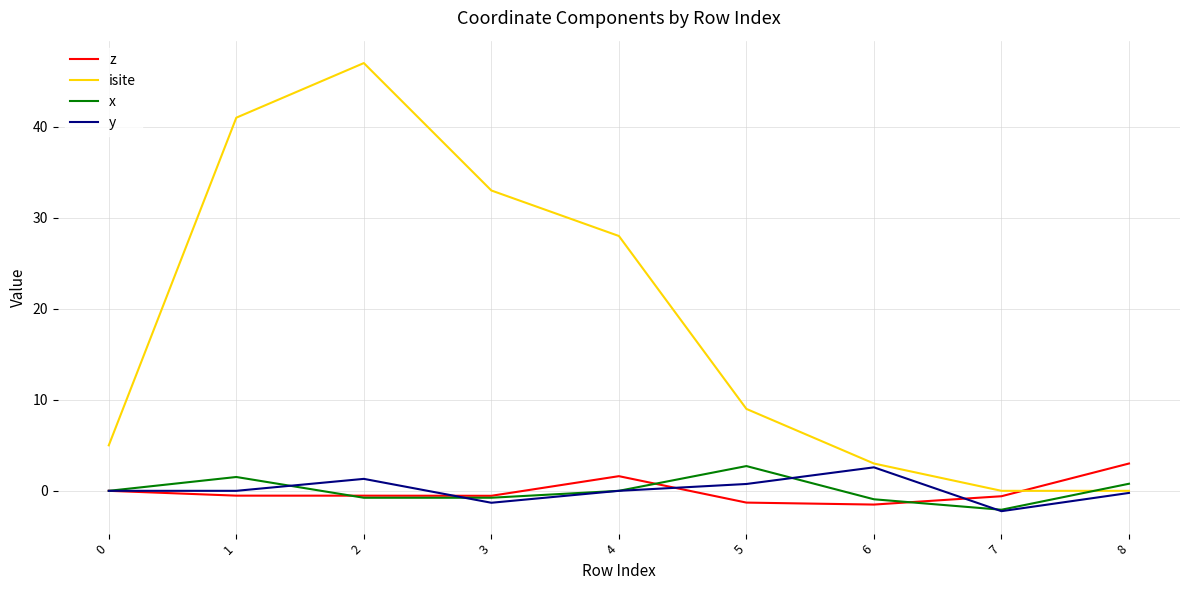

True or false: z and isite cross at least once.

True